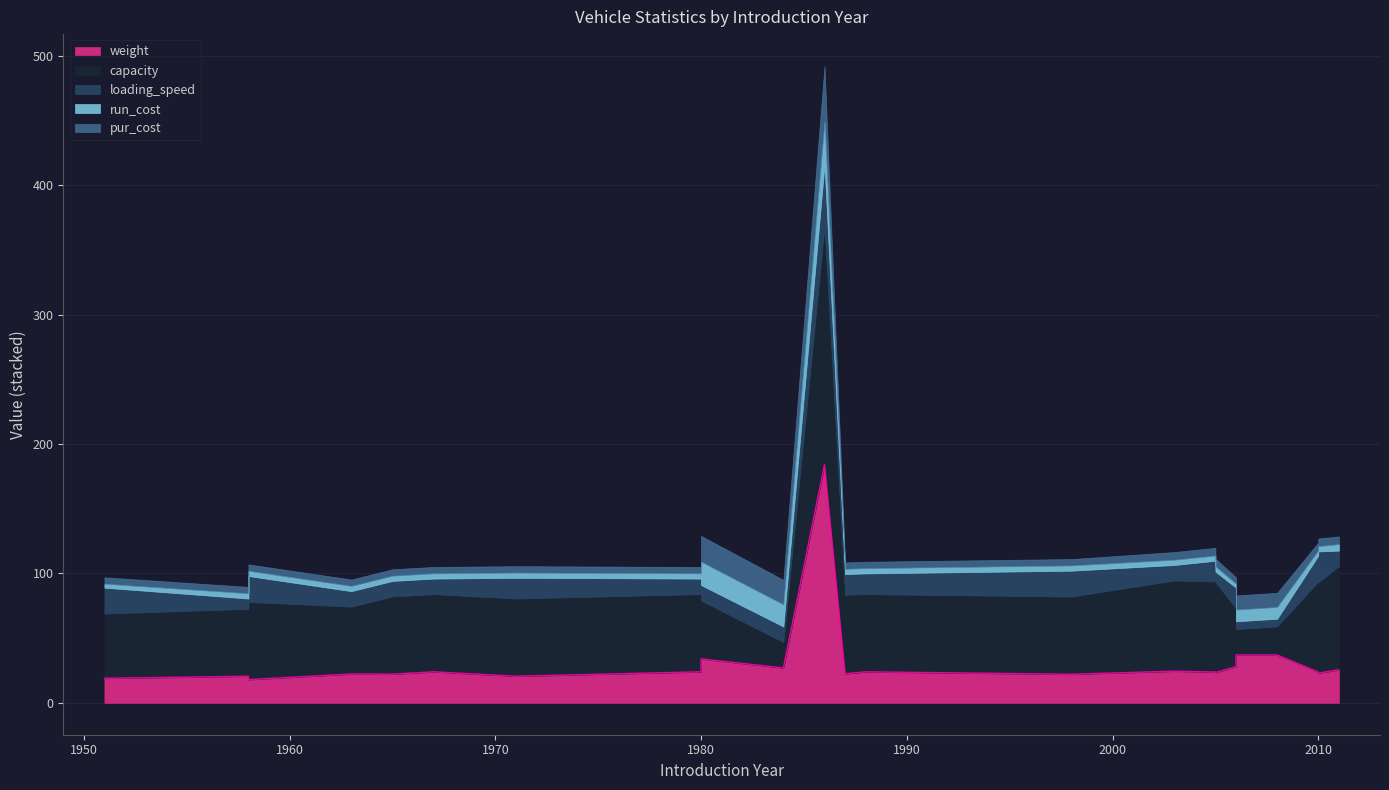

What is the difference between the second highest and minimum values in the capacity series?

60.0